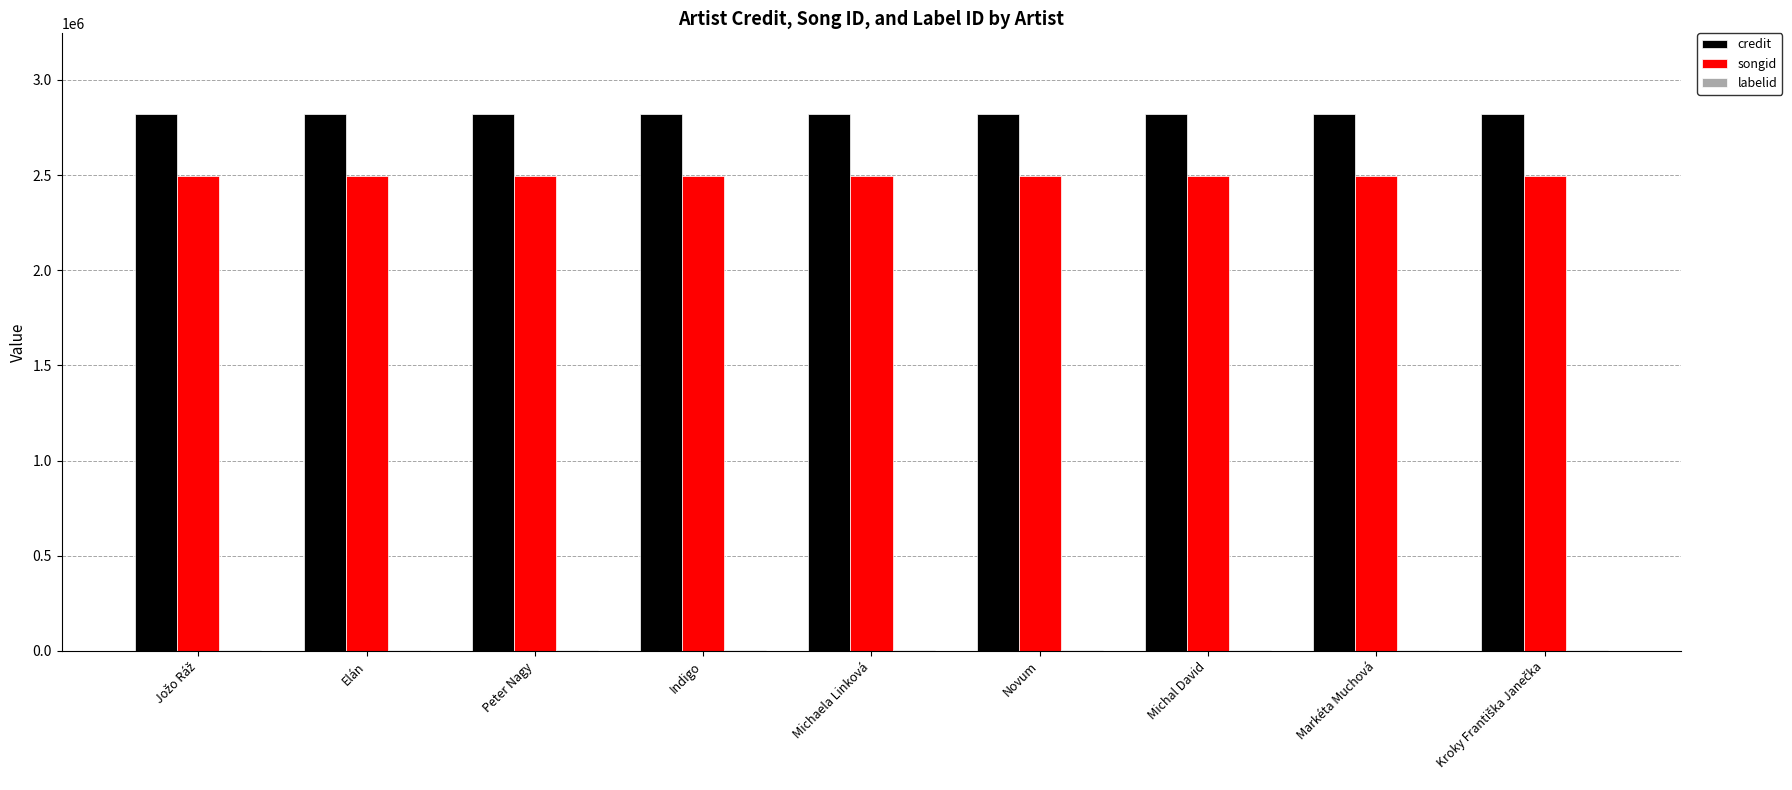

What is the maximum value for credit?

2821912